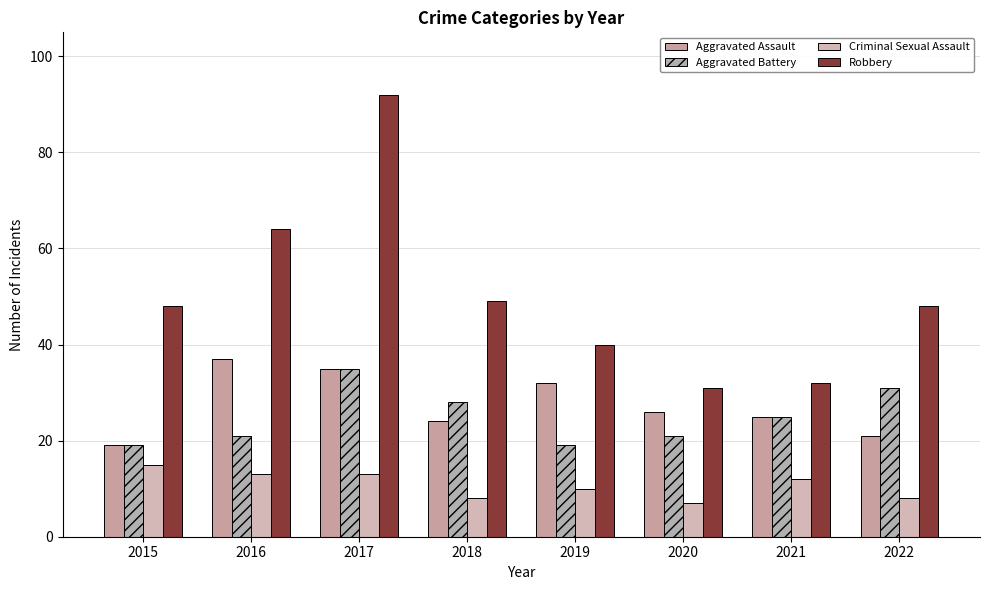

The value of Aggravated Battery at 2016 is 21. True or false?

True